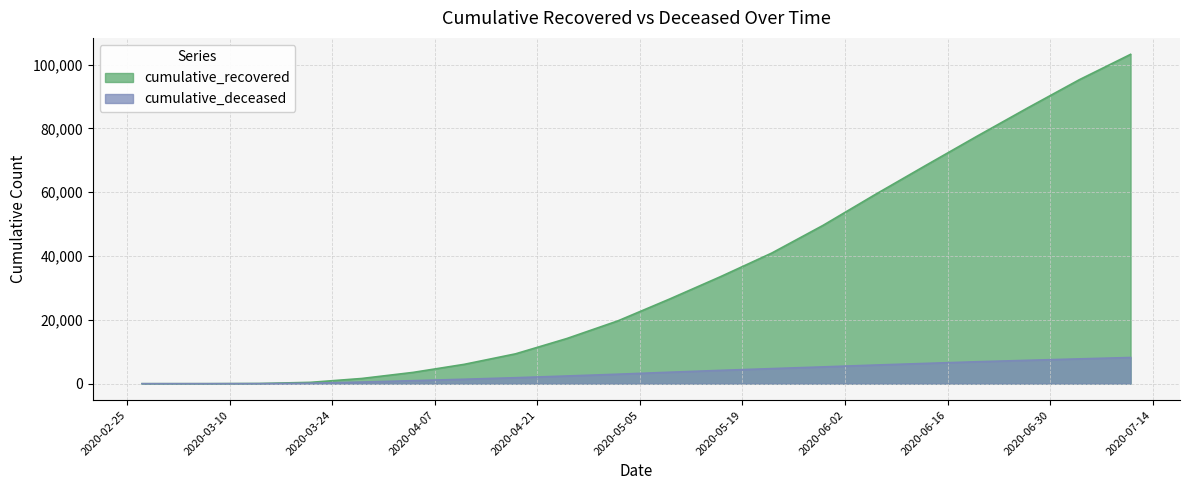

What is the minimum value for cumulative_recovered?

3